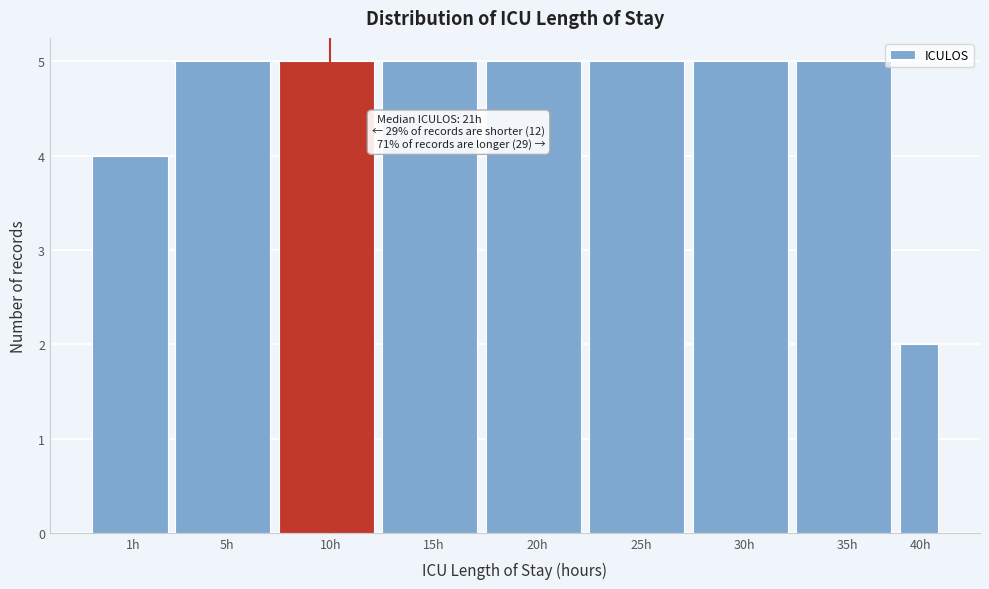

Reading left to right, extract all data points from this chart.

1h=4	5h=5	10h=5	15h=5	20h=5	25h=5	30h=5	35h=5	40h=2